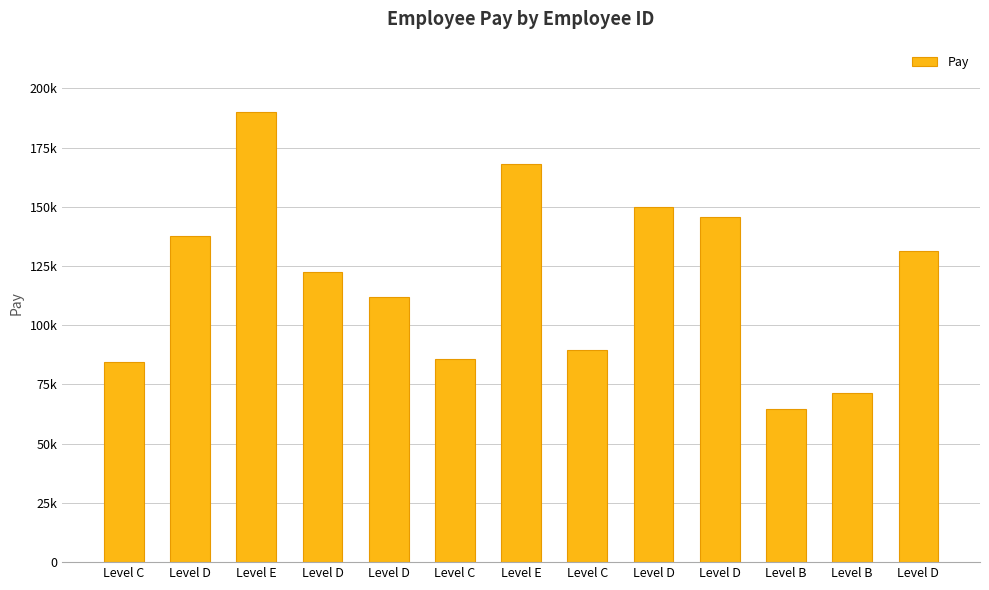

What is the sum of all values?

1553547